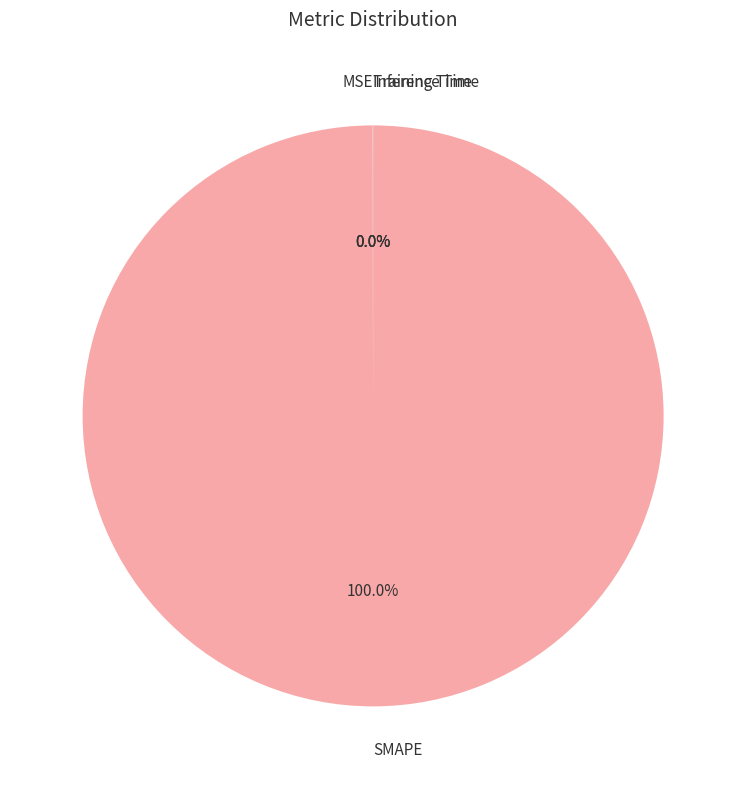

Does any single category account for the majority?

Yes